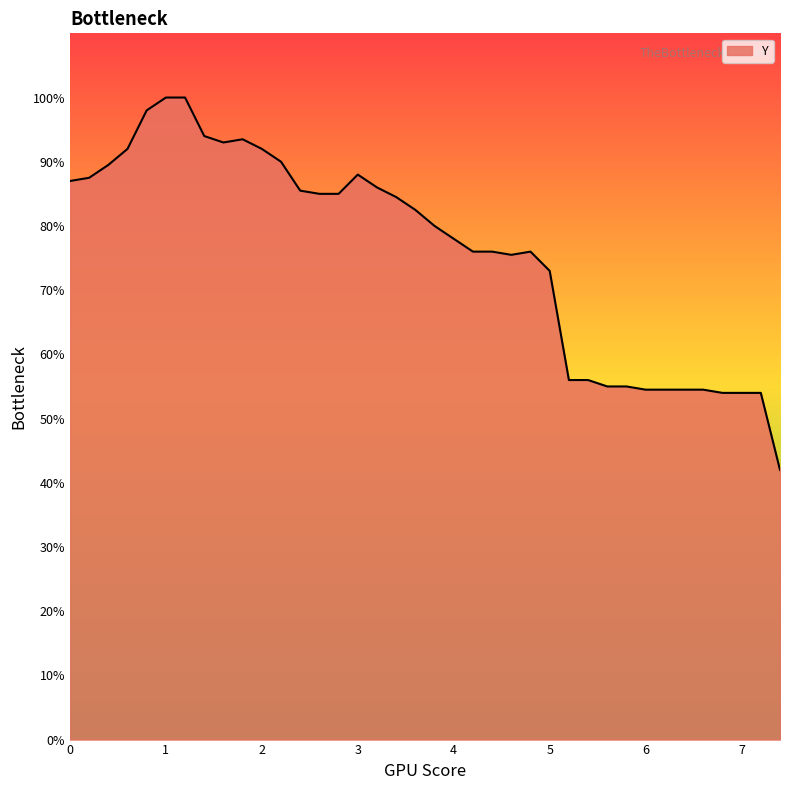

How many points are higher than both their immediate neighbors (excluding endpoints)?

3